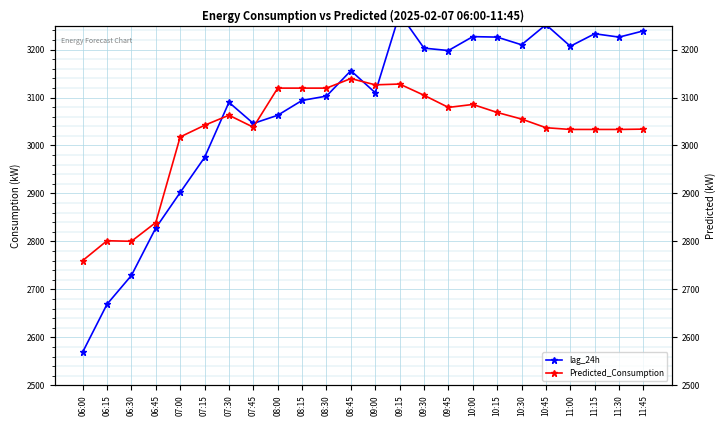

How many categories are shown in the chart?

24